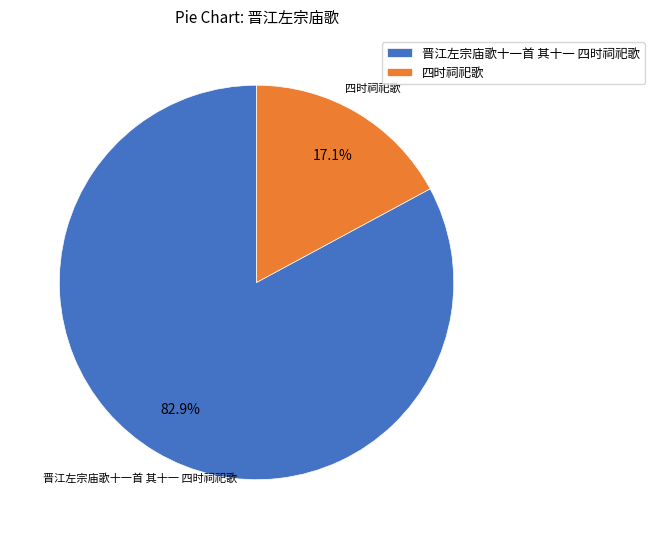

Does any single category account for the majority?

Yes